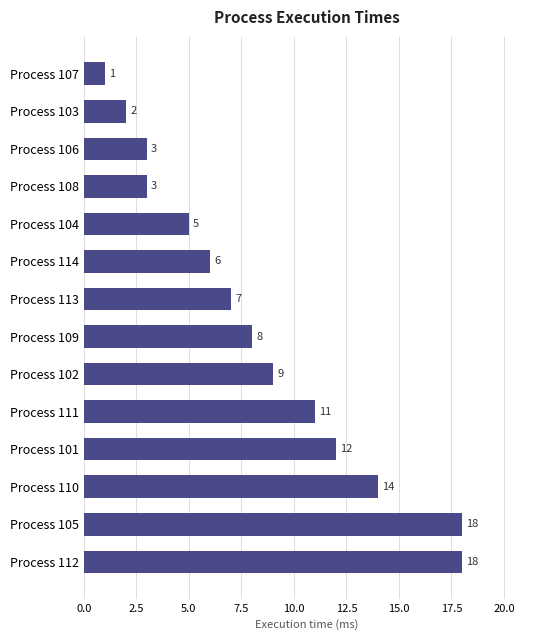

What is the sum of all values?

117